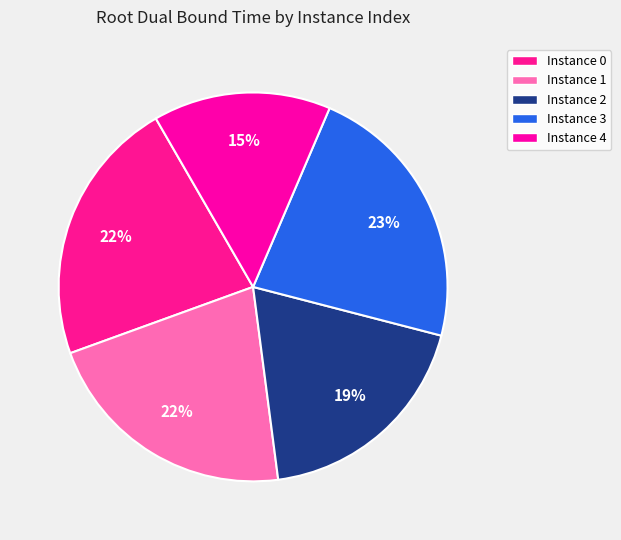

How many slices are in this pie chart?

5